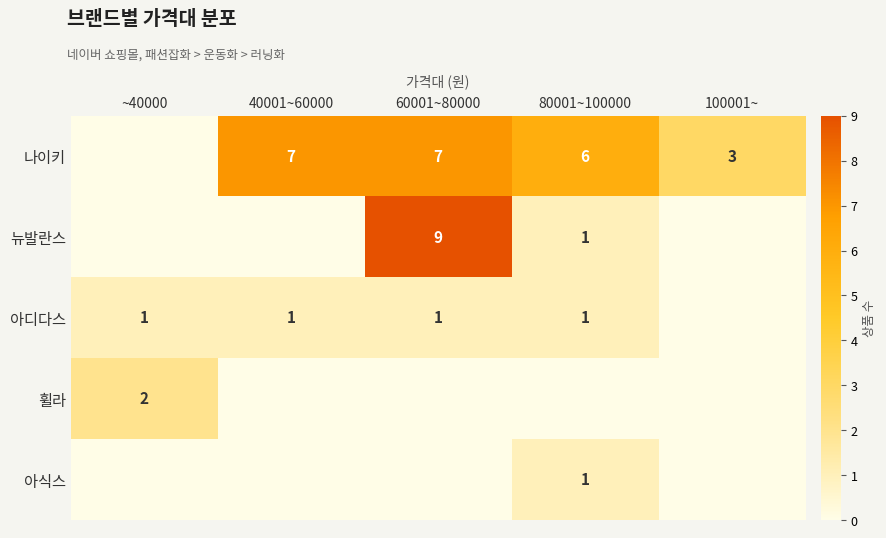

What is the spread (max minus min) of values at ~40000?

2